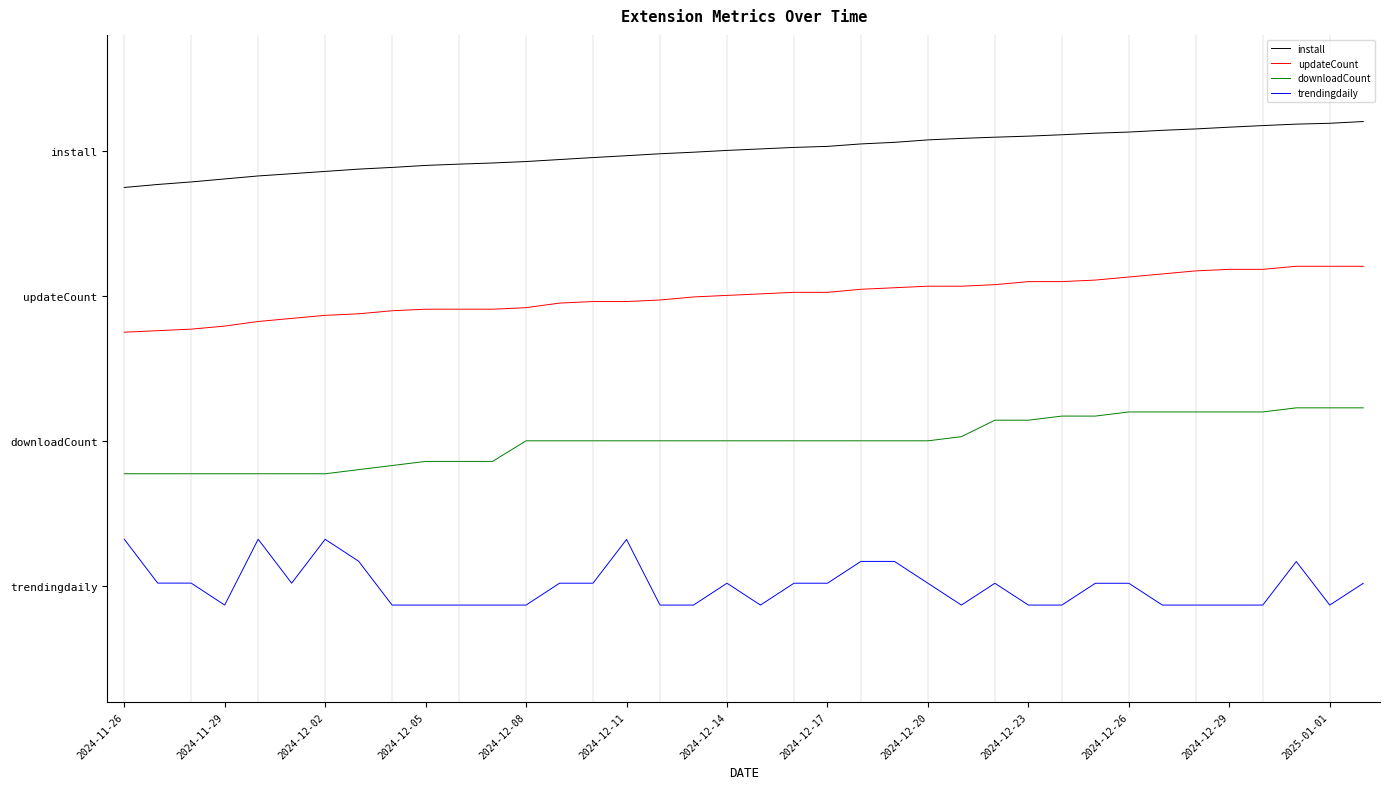

Reading right to left, what are all the values shown in this chart?

install: 7.0	7.0	7.0	7.0	7.0	6.9	6.9	6.9	6.9	6.8	6.8	6.8	6.8	6.8	6.7	6.7	6.7	6.7	6.6	6.6	6.6	6.6	6.5	6.5	6.5	6.4	6.4	6.4	6.4	6.3	6.3	6.3	6.3	6.2	6.2	6.1	6.1	6.0
updateCount: 4.9	4.9	4.9	4.8	4.8	4.8	4.7	4.7	4.6	4.6	4.6	4.6	4.5	4.5	4.5	4.5	4.5	4.5	4.4	4.4	4.4	4.3	4.3	4.3	4.3	4.2	4.2	4.2	4.2	4.2	4.1	4.1	4.1	4.0	3.9	3.9	3.9	3.9
downloadCount: 2.7	2.7	2.7	2.6	2.6	2.6	2.6	2.6	2.6	2.6	2.5	2.5	2.3	2.2	2.2	2.2	2.2	2.2	2.2	2.2	2.2	2.2	2.2	2.2	2.2	2.2	1.9	1.9	1.9	1.8	1.8	1.7	1.7	1.7	1.7	1.7	1.7	1.7
trendingdaily: 0.0	-0.3	0.4	-0.3	-0.3	-0.3	-0.3	0.0	0.0	-0.3	-0.3	0.0	-0.3	0.0	0.4	0.4	0.0	0.0	-0.3	0.0	-0.3	-0.3	0.7	0.0	0.0	-0.3	-0.3	-0.3	-0.3	-0.3	0.4	0.7	0.0	0.7	-0.3	0.0	0.0	0.7